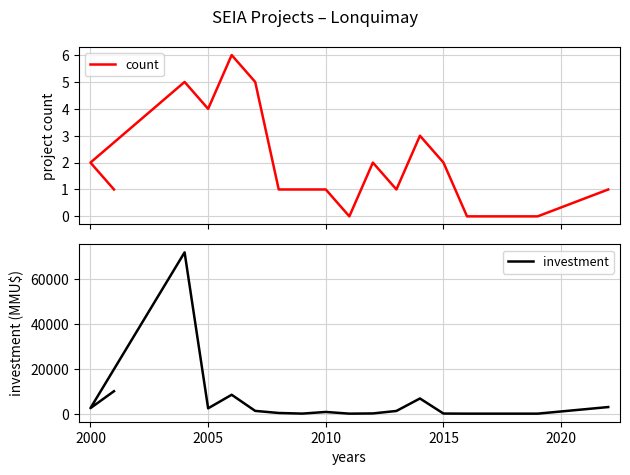

Rank the series by their maximum value, from highest to lowest.

investment, count